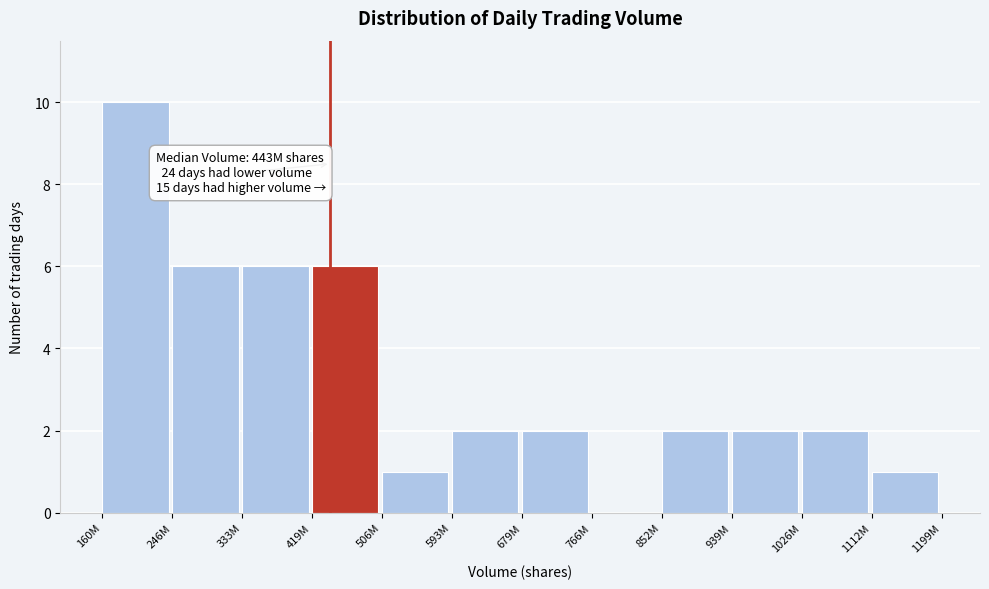

Reading left to right, what are all the values shown in this chart?

160M=10	246M=6	333M=6	419M=6	506M=1	593M=2	679M=2	766M=0	852M=2	939M=2	1026M=2	1112M=1